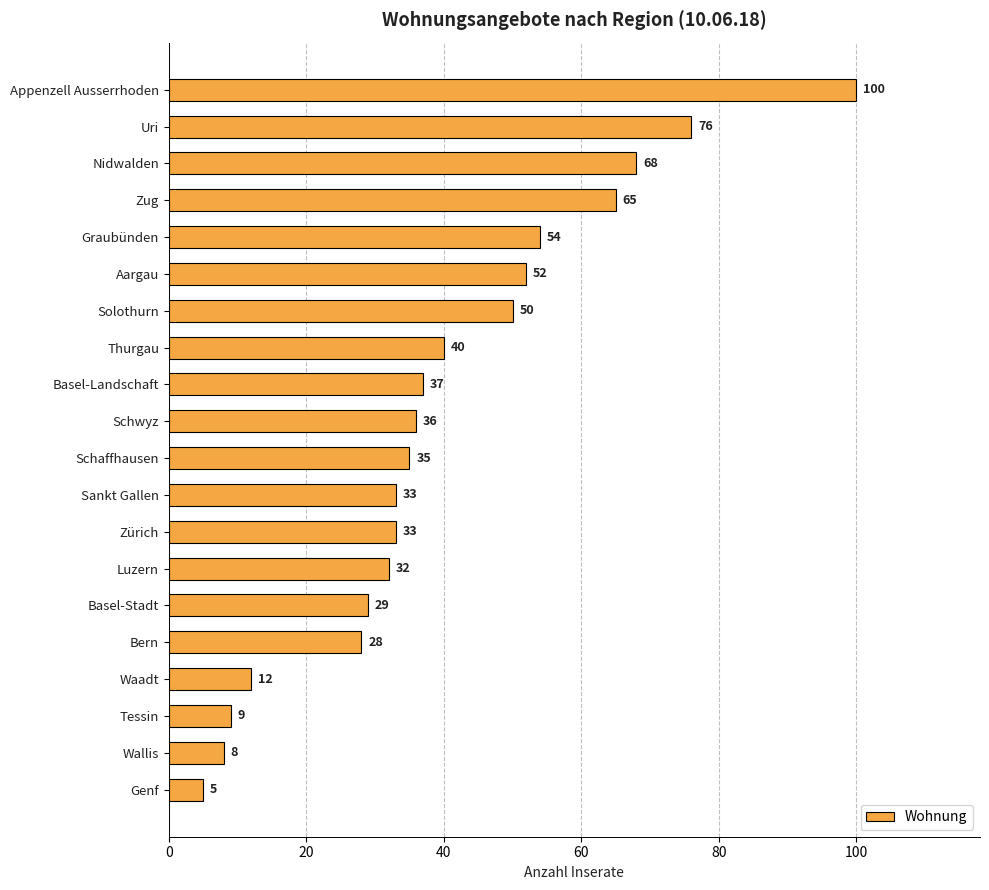

What is the label of the 19th bar from the top?

Wallis